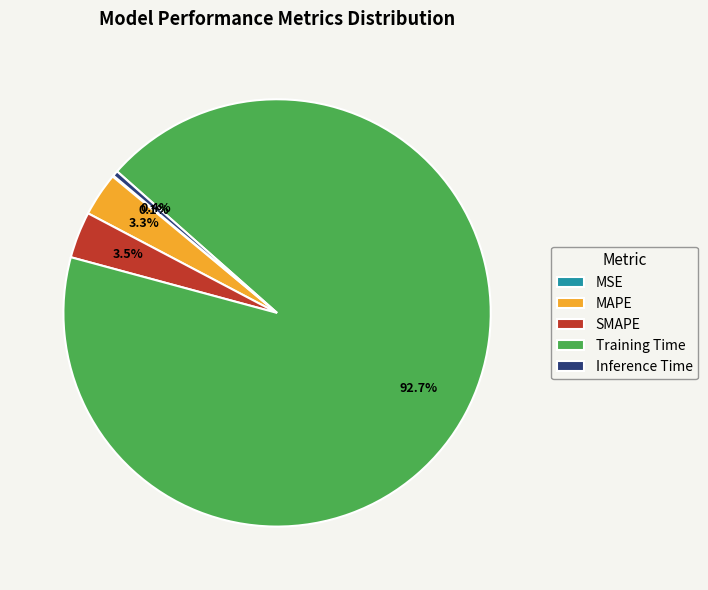

Is Training Time the majority of the pie?

Yes